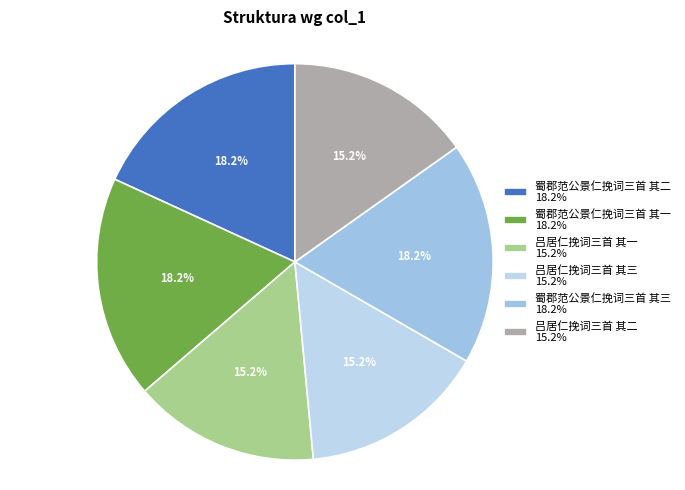

Which category has the smallest portion of the pie?

吕居仁挽词三首 其三